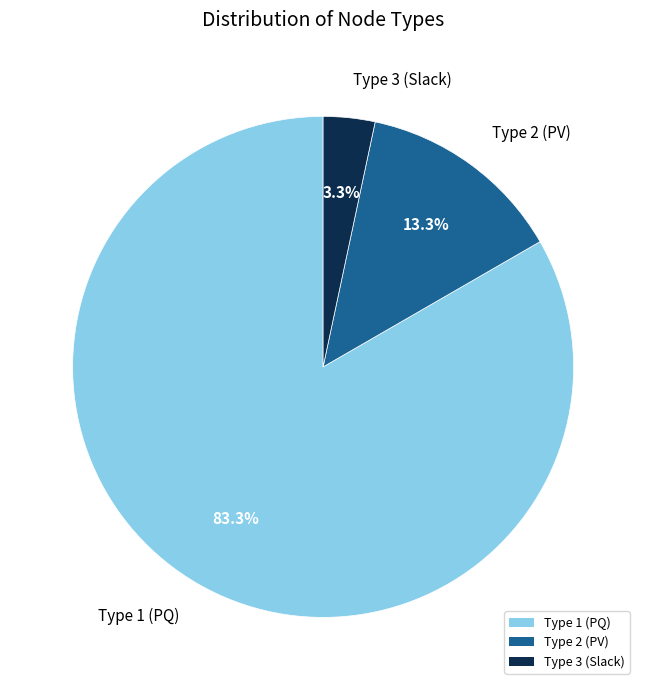

Is there a majority slice in this chart?

Yes